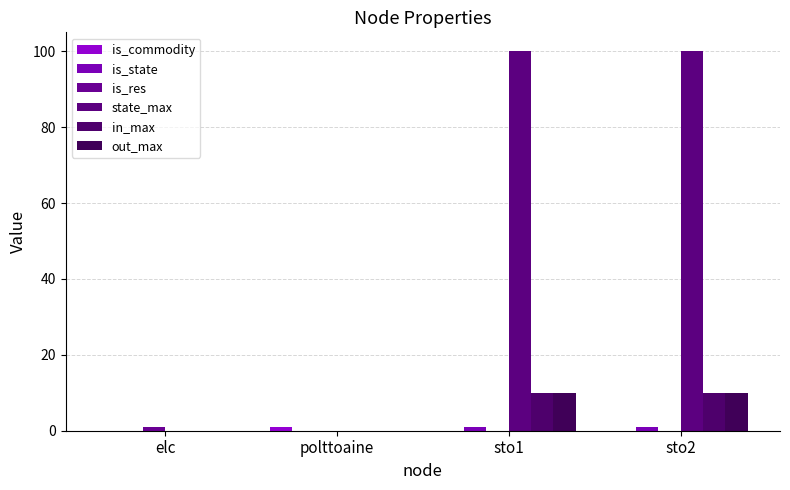

Rank the series by their maximum value, from lowest to highest.

is_commodity, is_state, is_res, in_max, out_max, state_max